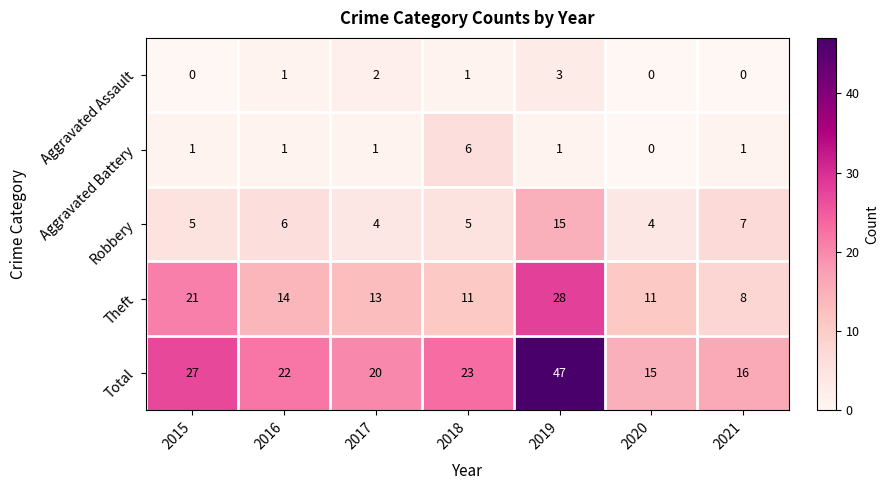

What is the total value across all series at 2021?

32